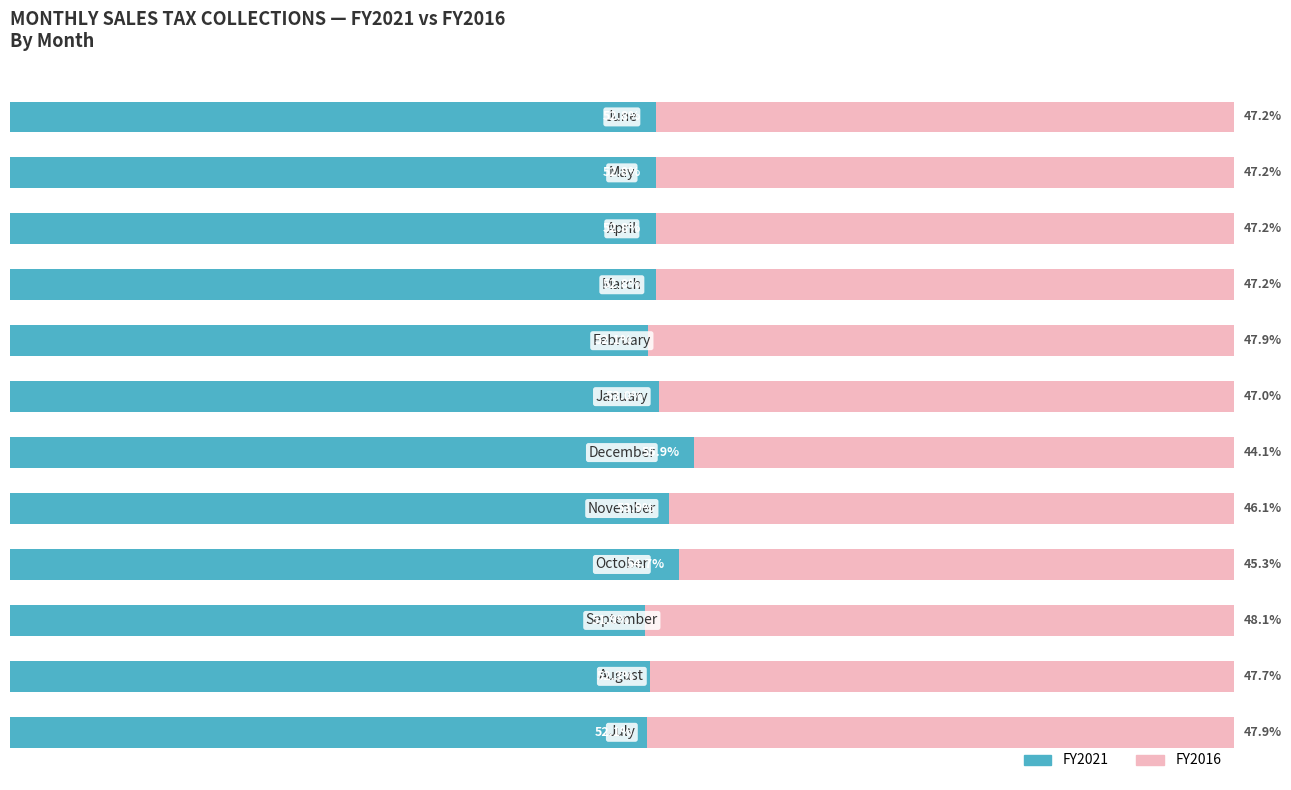

What is the average value of the FY2016 series?

46.9